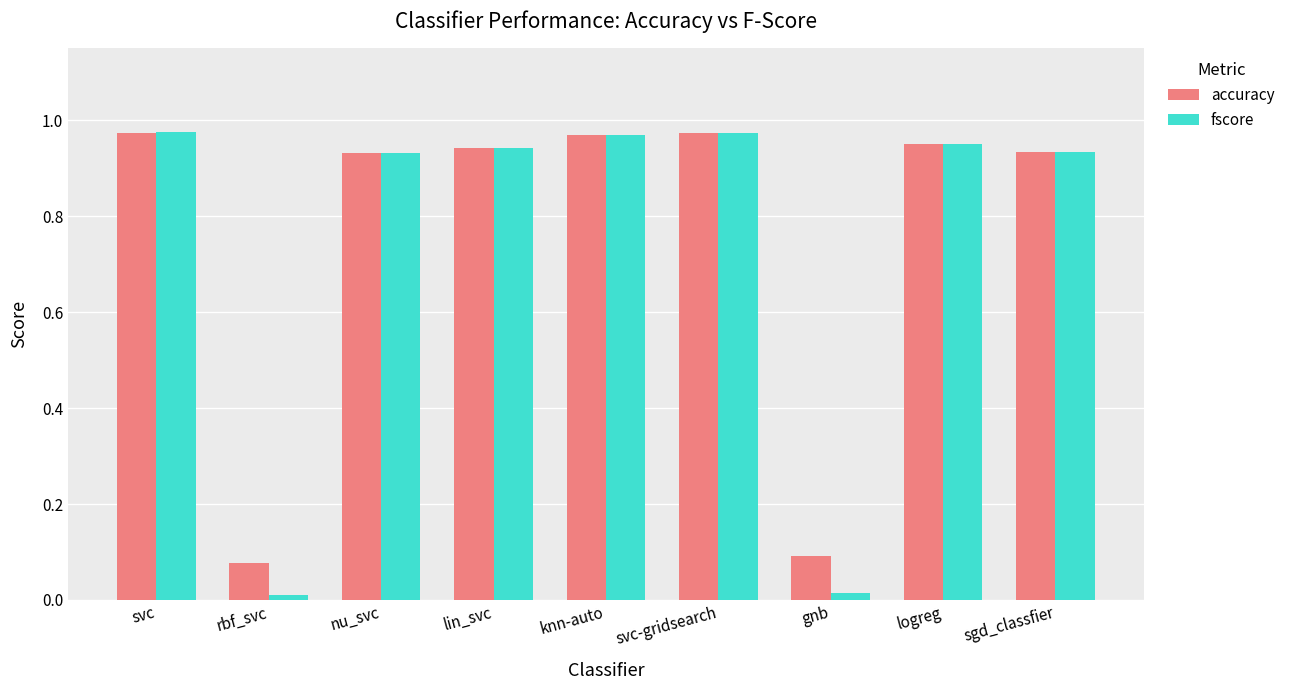

What are all the series names shown in the legend?

accuracy, fscore